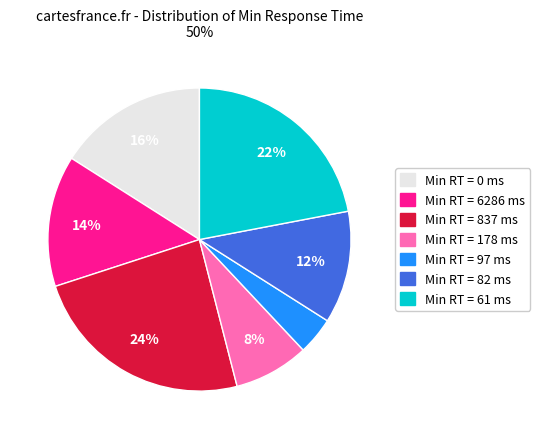

To the nearest percent, what is the difference between the largest and smallest slice percentages?

20%